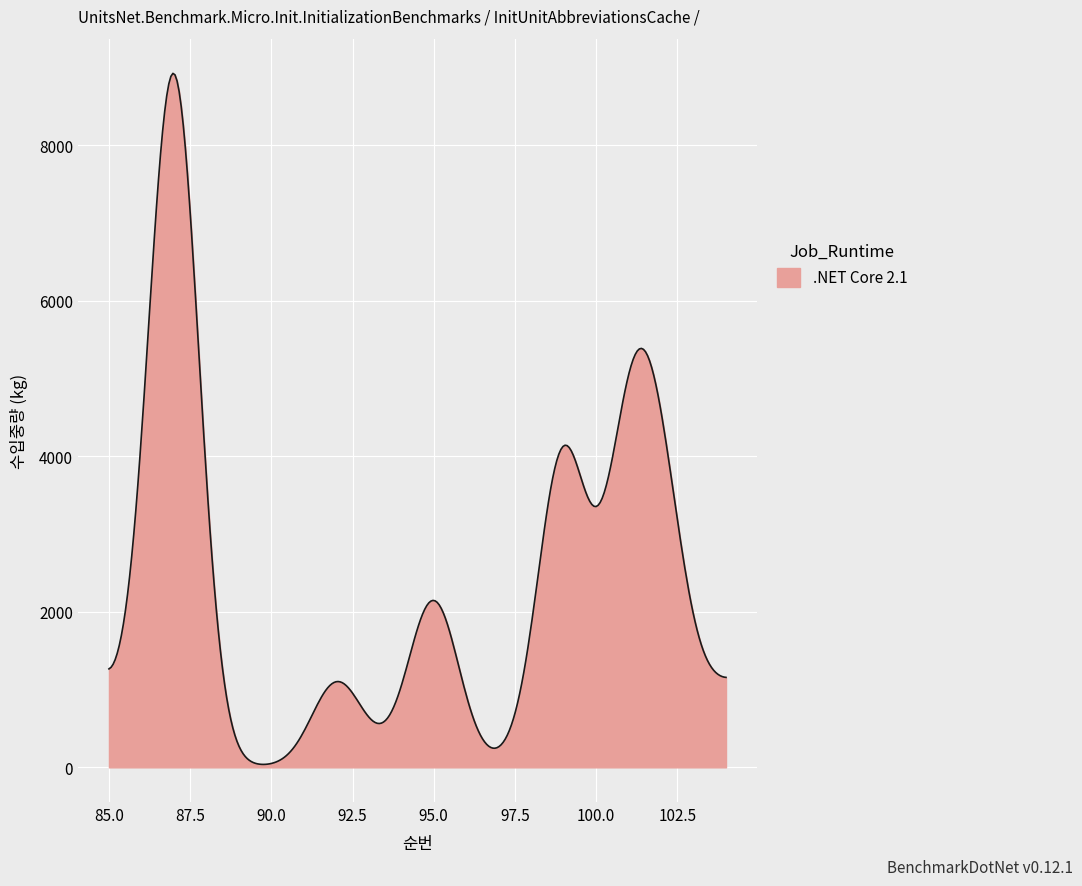

How many series are shown in this chart?

1